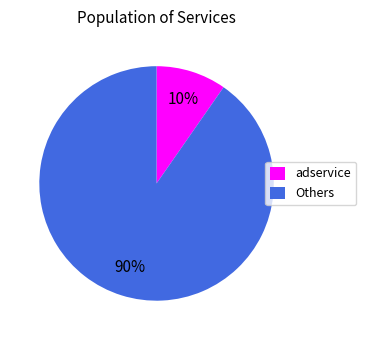

Which category has the smallest portion of the pie?

adservice